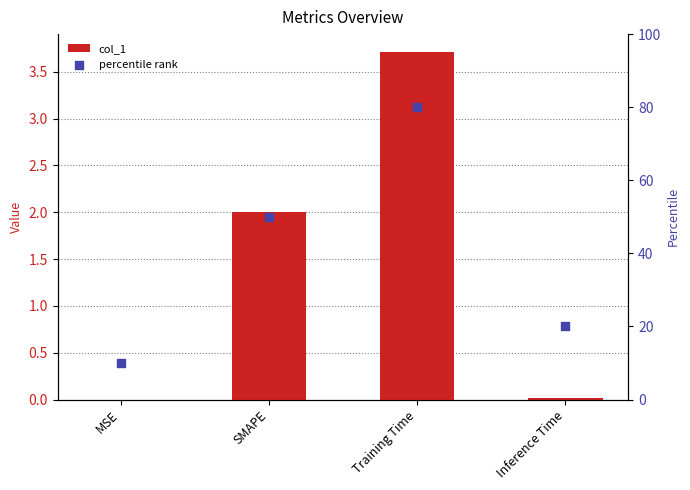

At which category is the sum across all series the highest?

Training Time